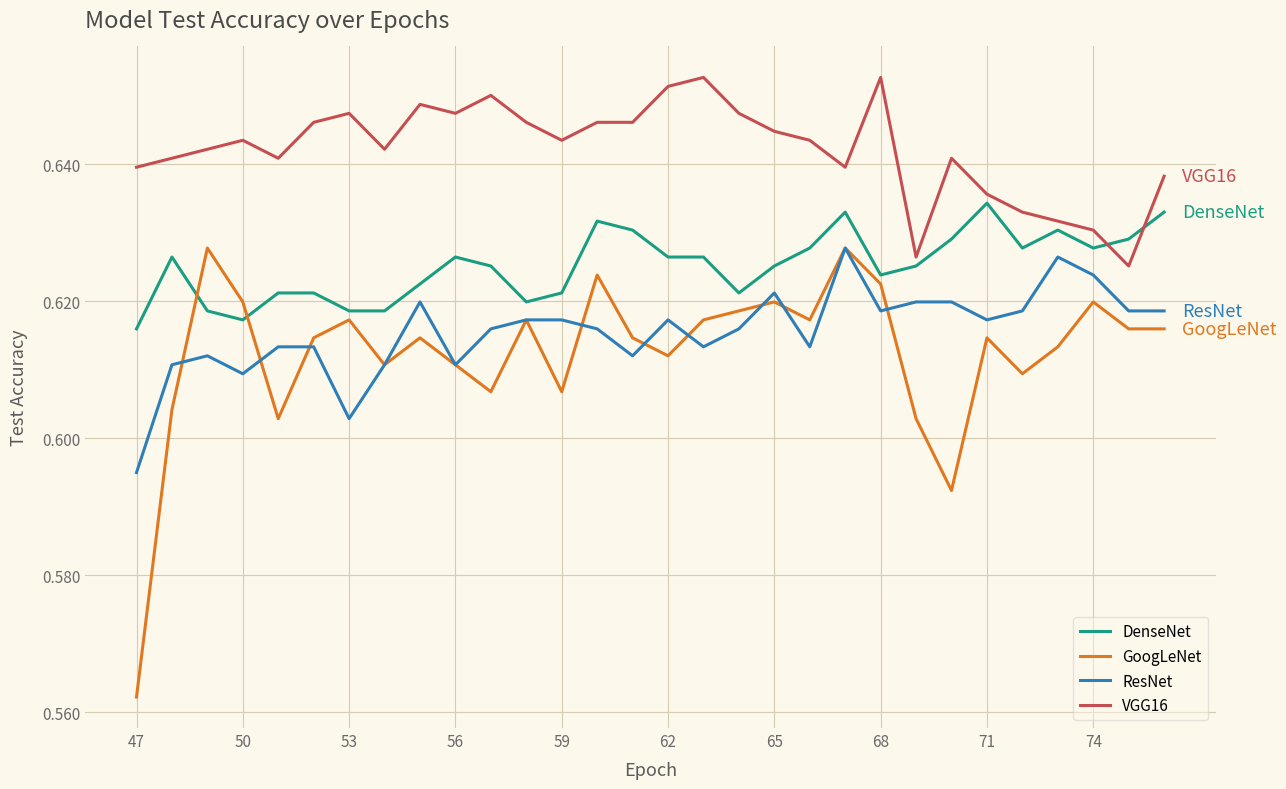

How many lines are shown in the chart?

4